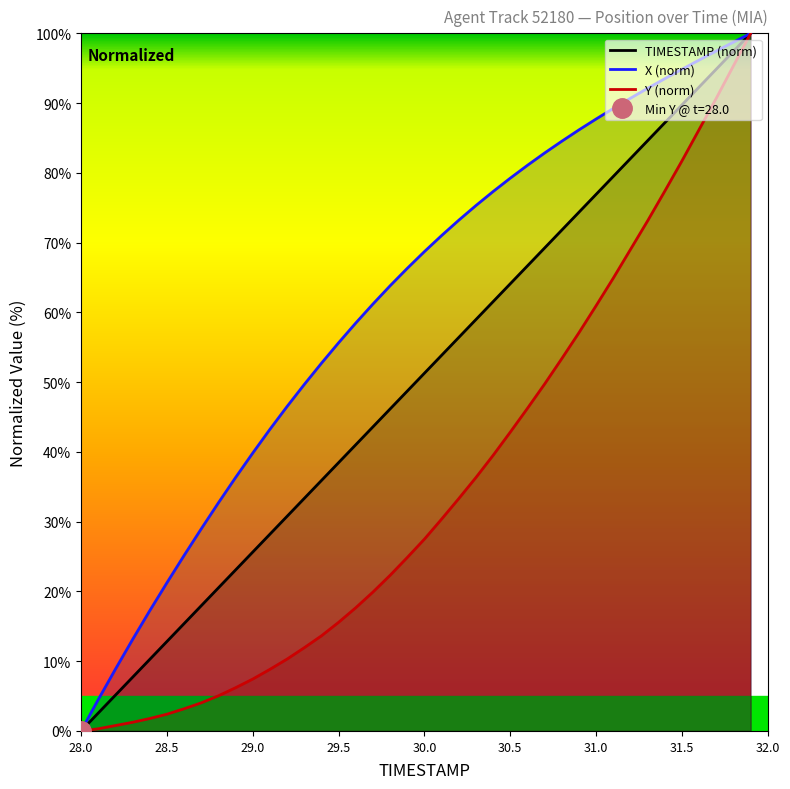

What are all the series names shown in the legend?

TIMESTAMP (norm), X (norm), Y (norm)